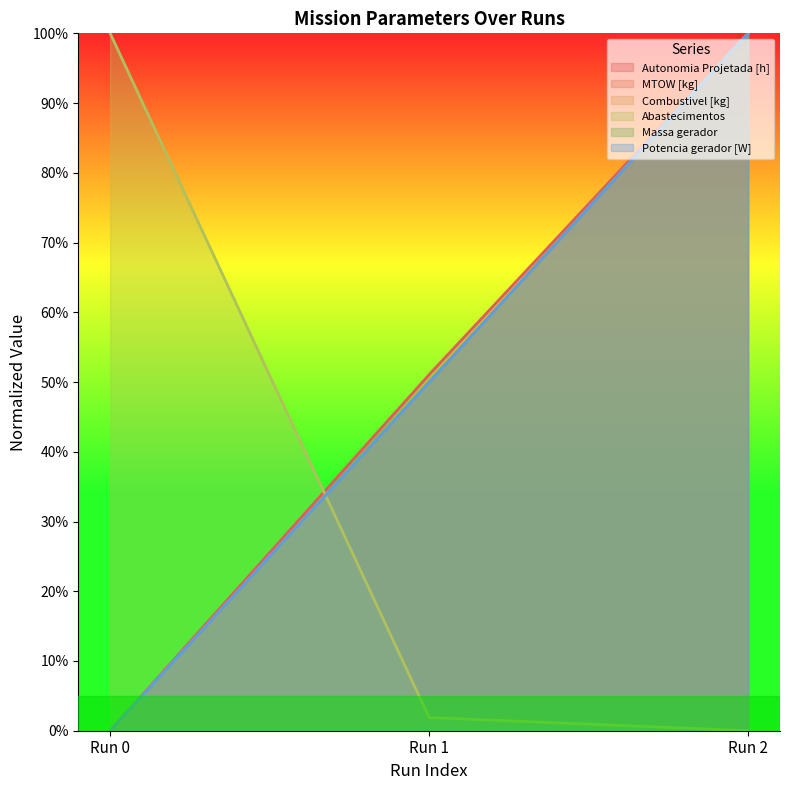

What is the value of the Abastecimentos point at the 1st from the left?

100.0